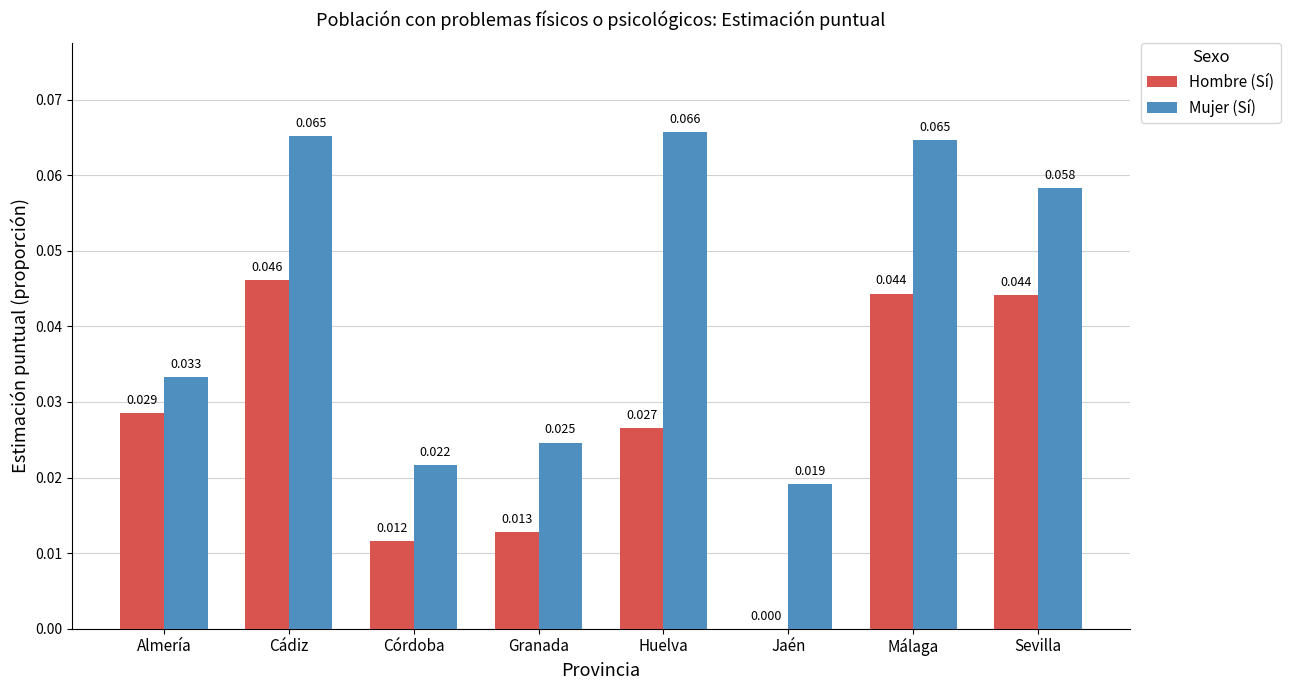

Are the bars horizontal?

No